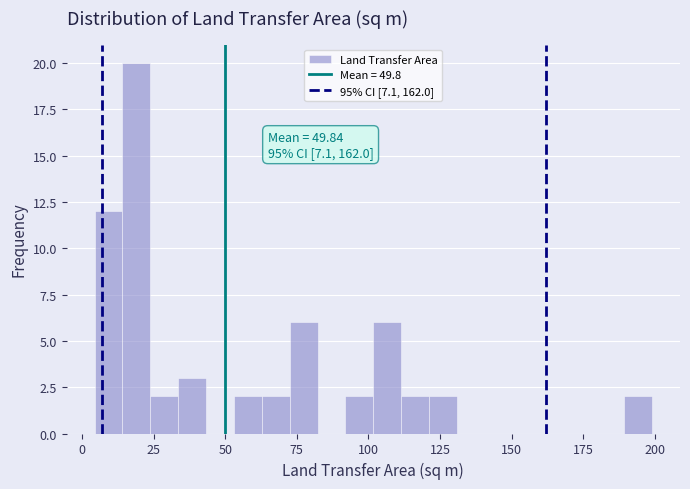

Read against the x-axis, roughly where is the centre of the tallest bar?

20